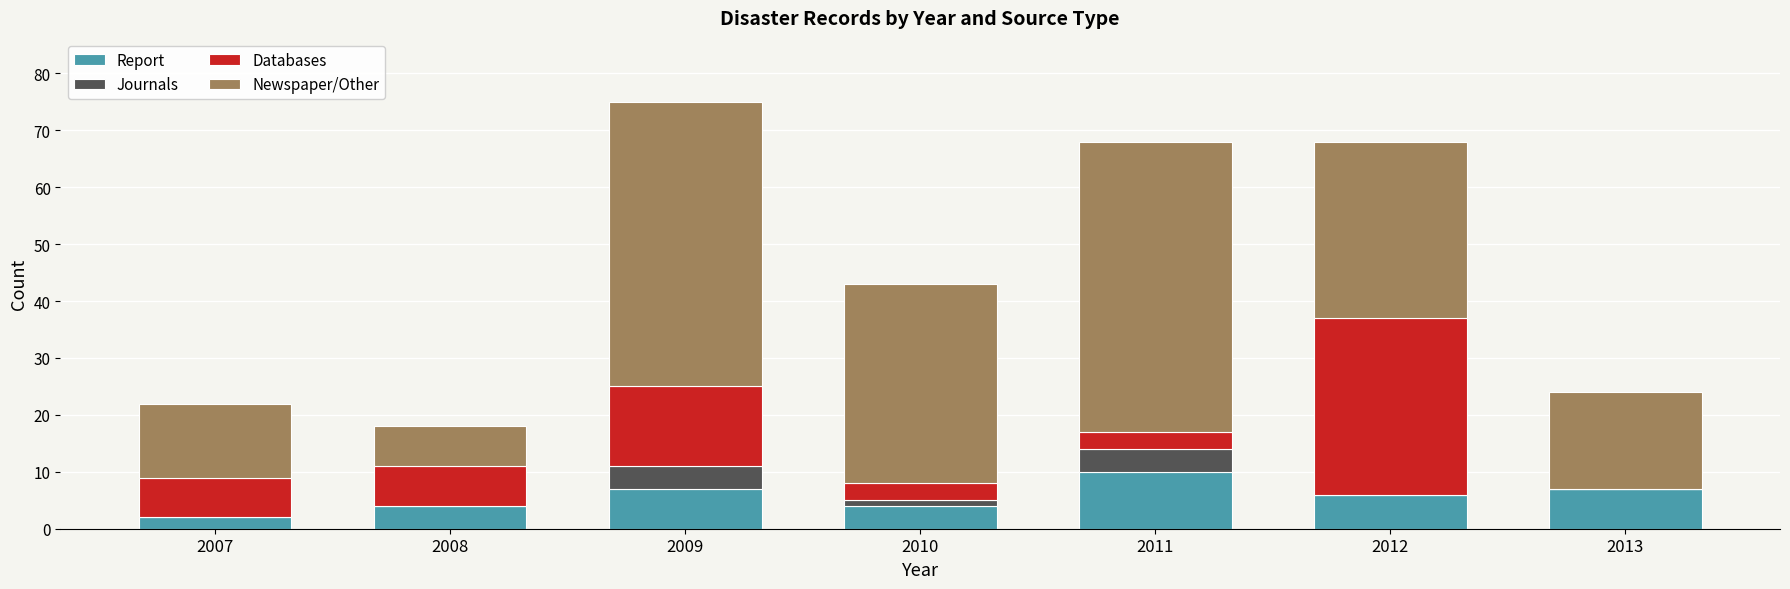

At which category is the sum across all series the highest?

2009